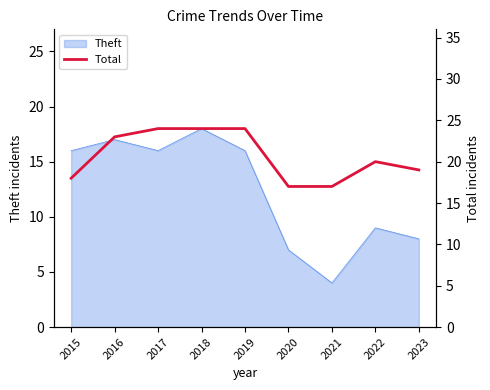

At which label is Theft closest to 11?

2022